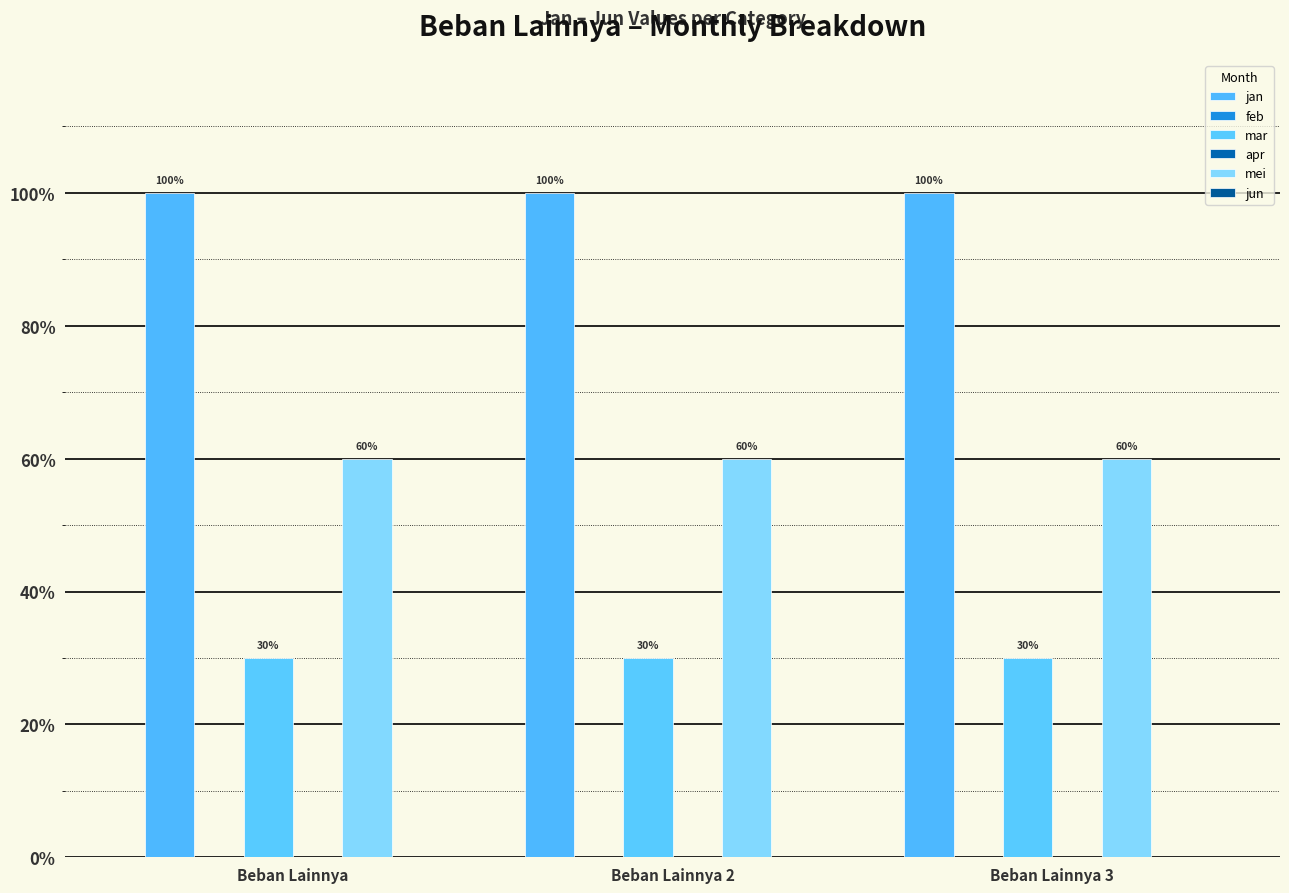

What is the approximate value of mei at Beban Lainnya 3?

600000